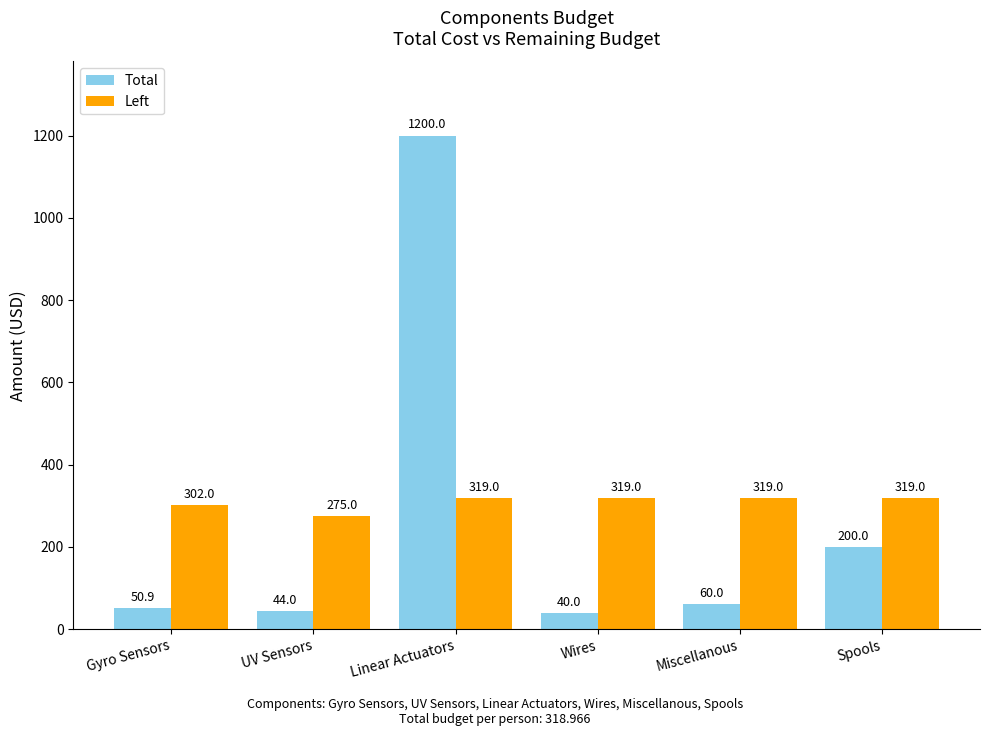

What are all the series names shown in the legend?

Total, Left